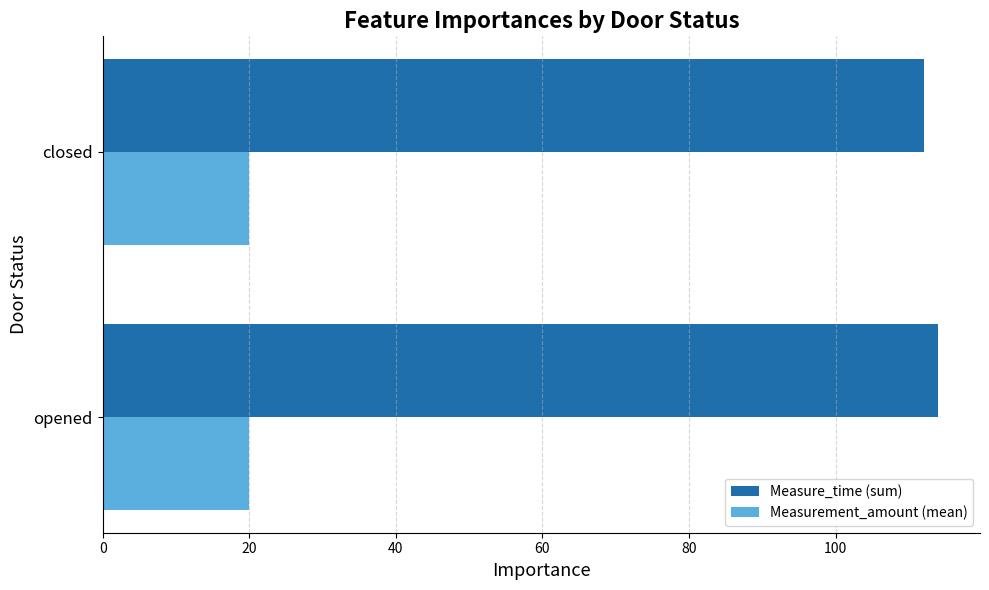

List the series in order of their peak value, lowest first.

Measurement_amount (mean), Measure_time (sum)